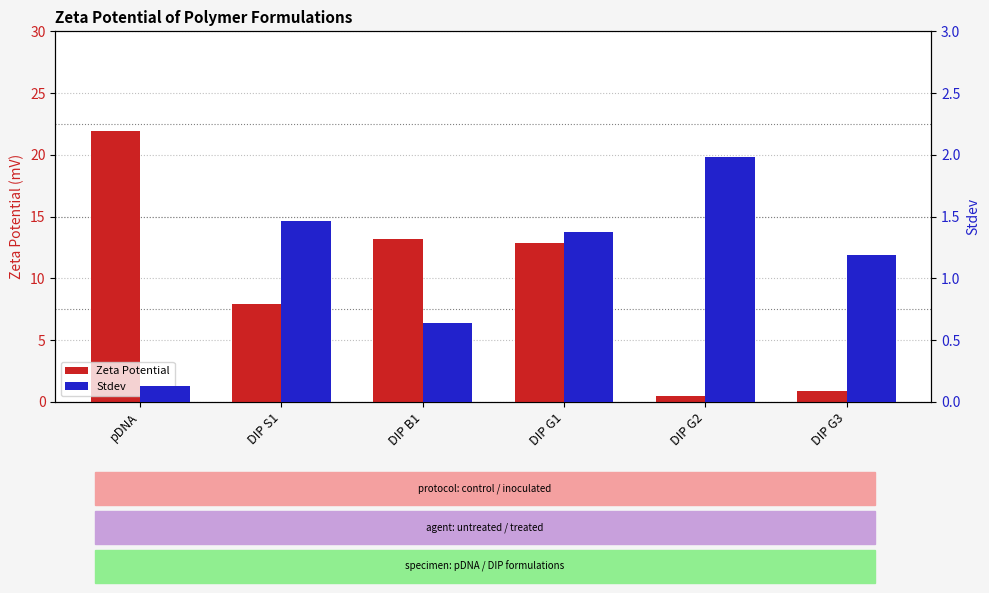

What is the smallest value displayed?

0.1